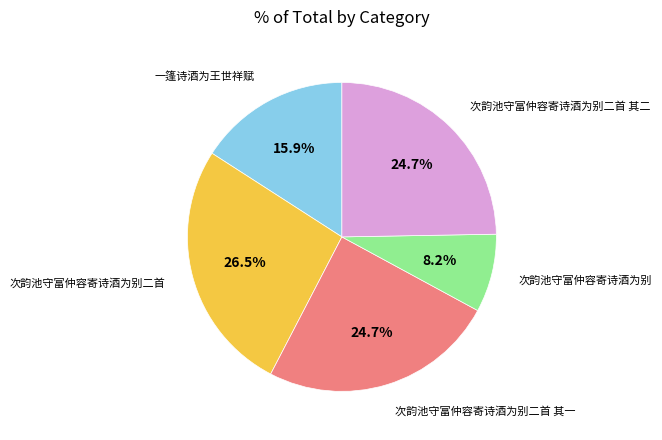

To the nearest percent, what is the combined percentage of 次韵池守富仲容寄诗酒为别 and 次韵池守富仲容寄诗酒为别二首 其一?

33%